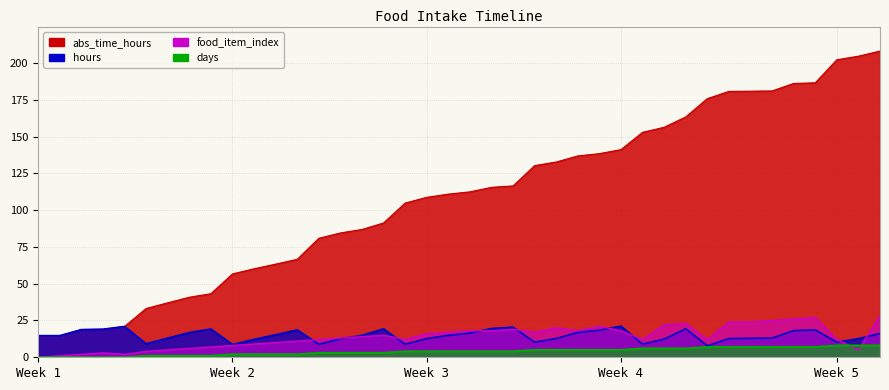

Does the chart have visible grid lines?

Yes